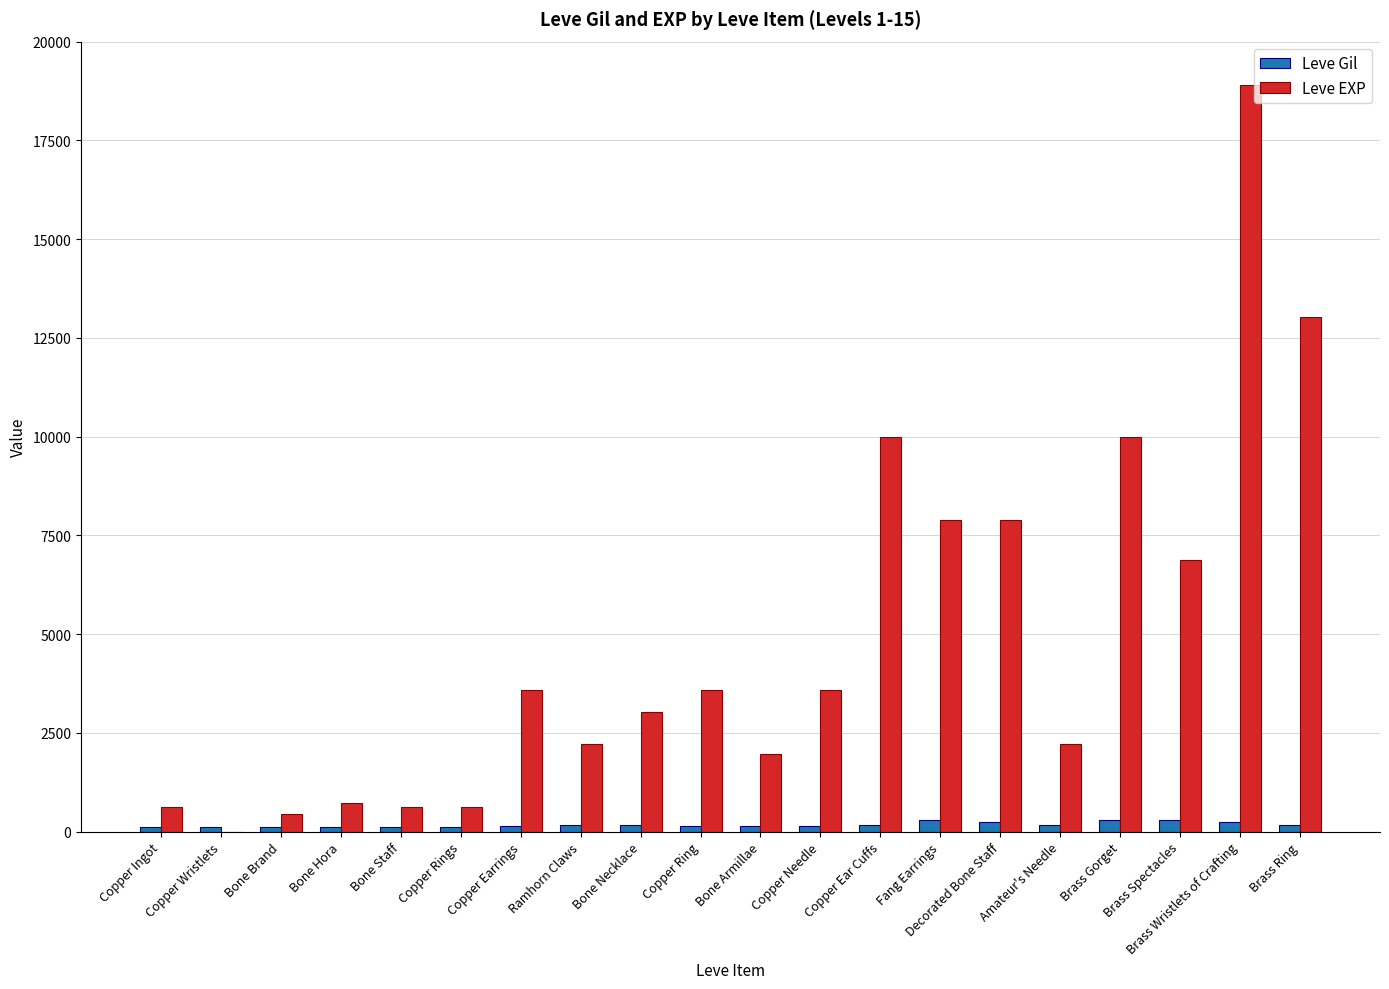

What is the maximum value shown in the chart?

18910